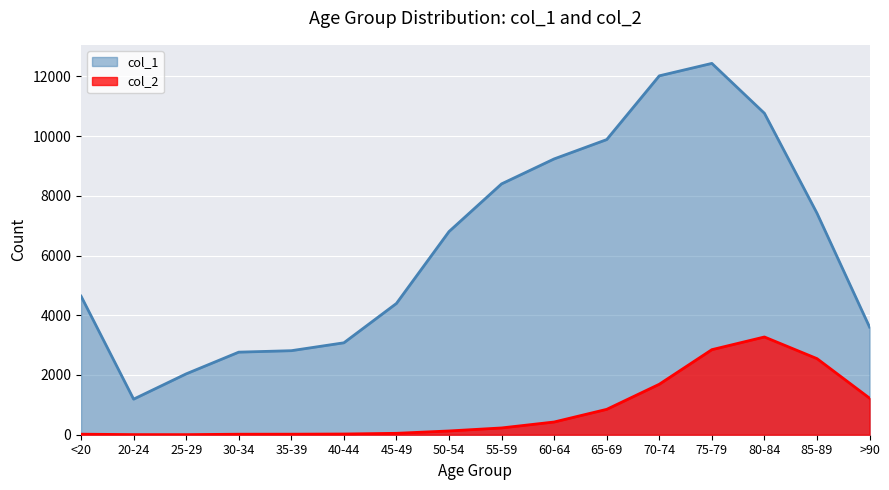

Which series has the largest total across all categories?

col_1